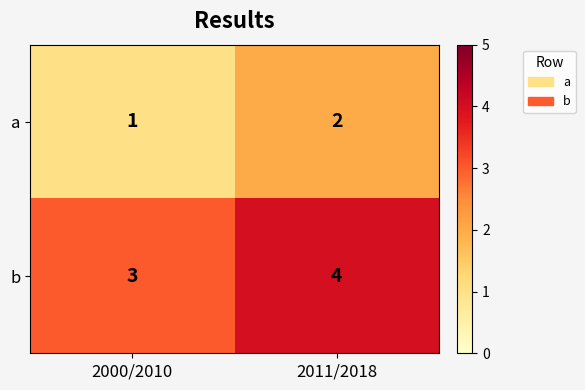

What is the sum of the b values at 2011/2018 and 2000/2010?

7